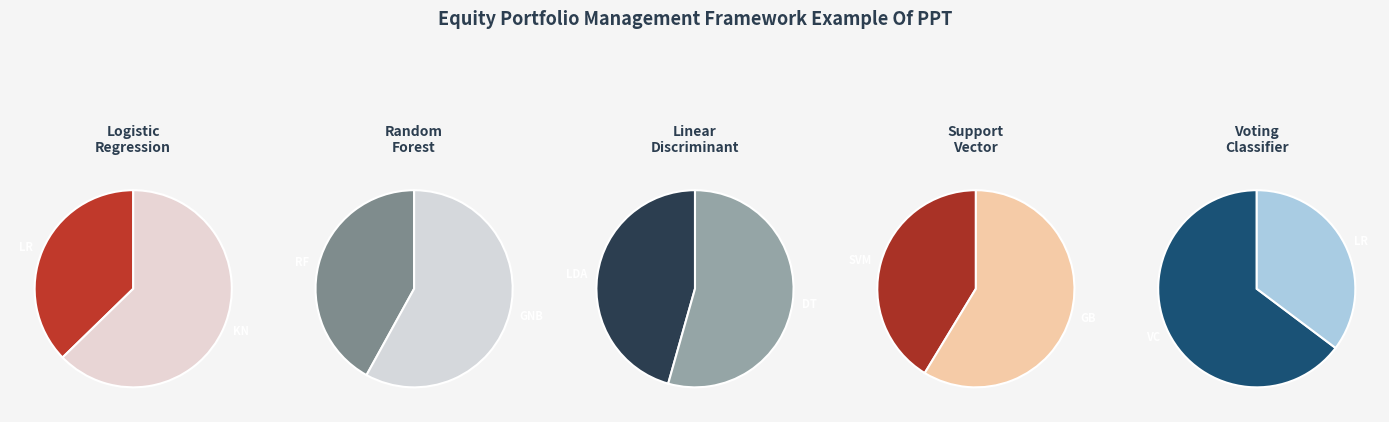

Is there a majority slice in this chart?

No